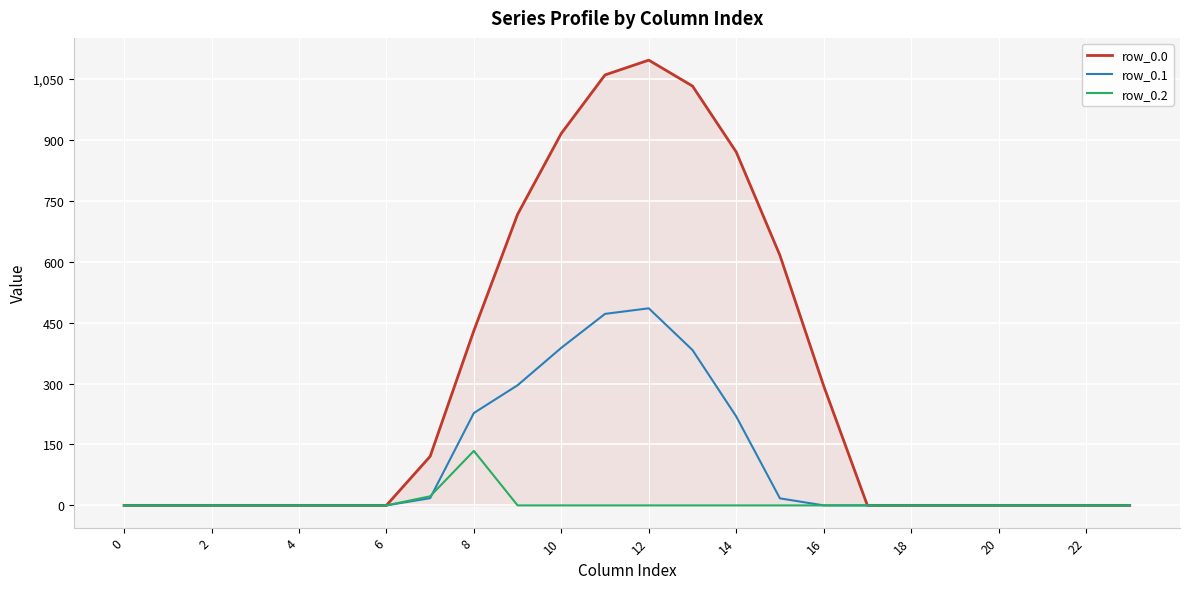

Does the chart display data point markers on the line(s)?

No